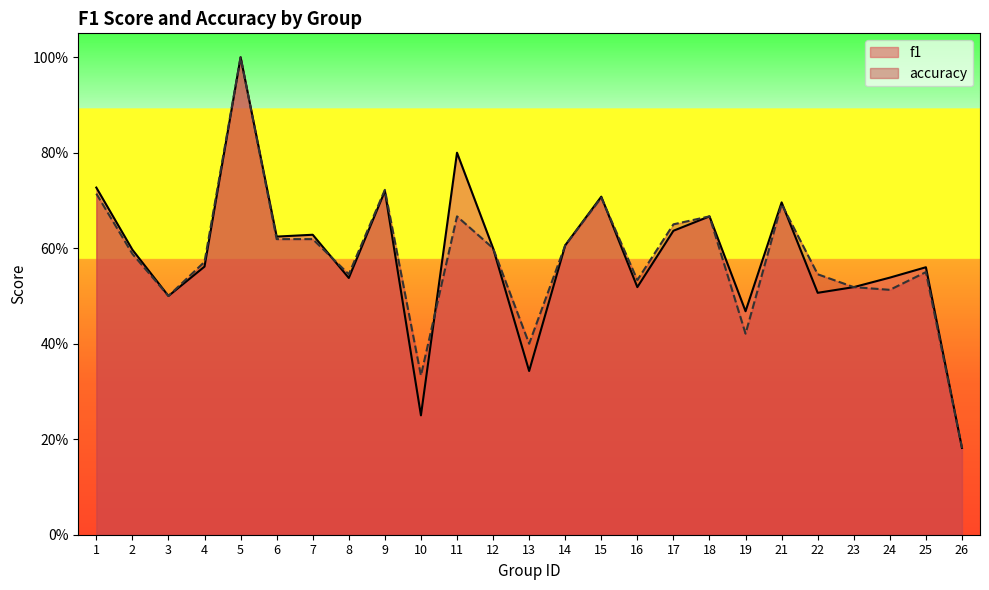

True or false: accuracy and f1 intersect in this chart.

True